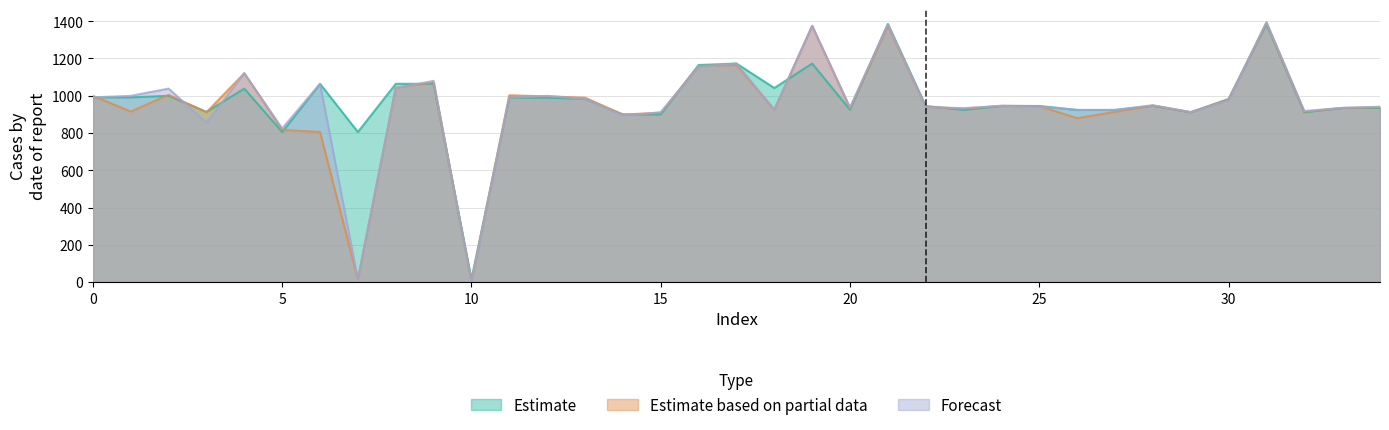

Is it true that Estimate equals 239.1 at 8?

False